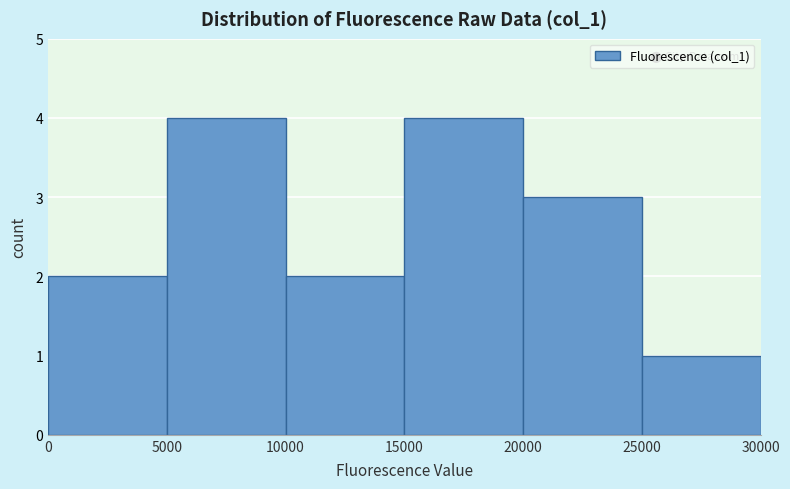

Reading left to right, transcribe this chart: for each bar, give the range it covers on the x-axis and its height. The values are not printed on the chart, so give them approximately, as read against the axis.

0 to 5000: 2
5000 to 10000: 4
10000 to 15000: 2
15000 to 20000: 4
20000 to 25000: 3
25000 to 30000: 1